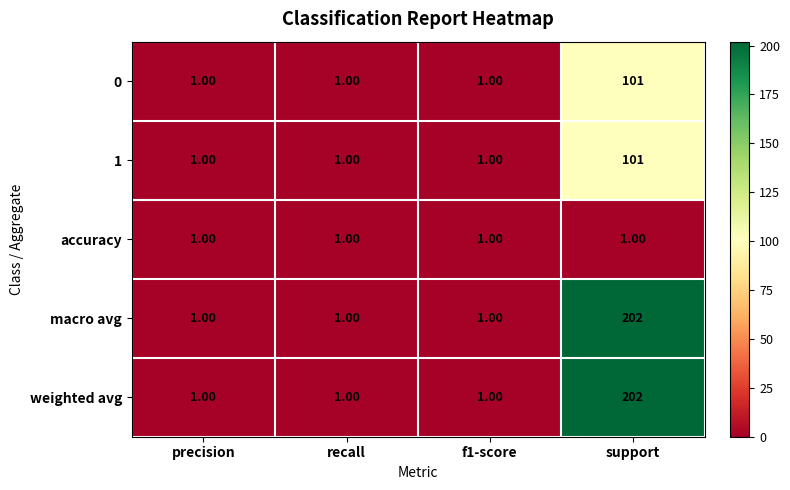

At which category does the chart reach its peak across all series?

support